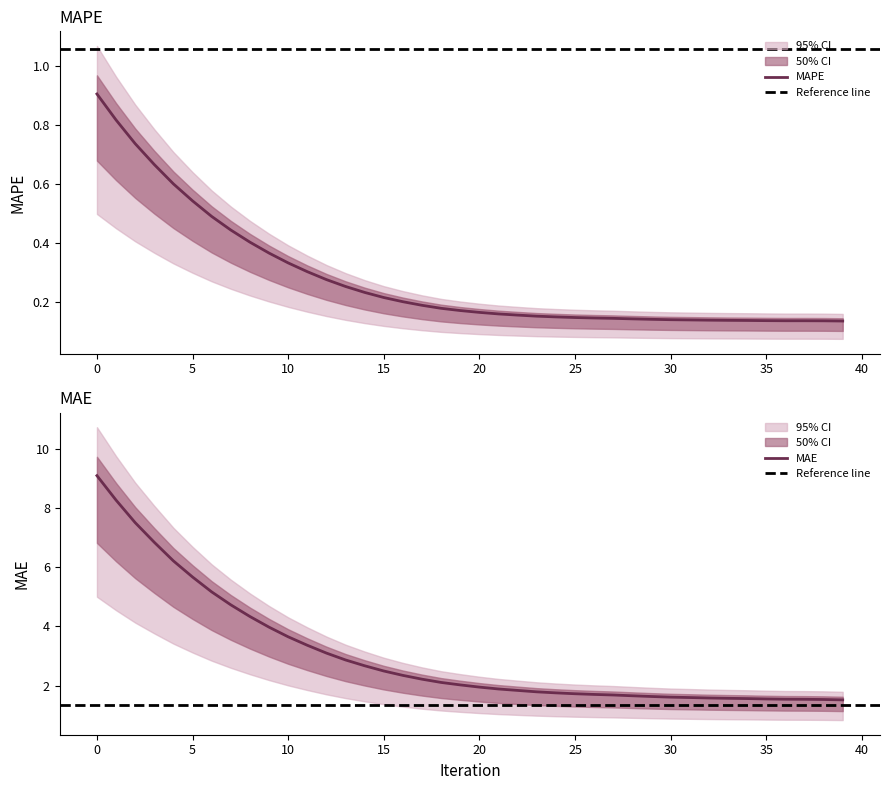

What is the greatest value displayed?

9.1